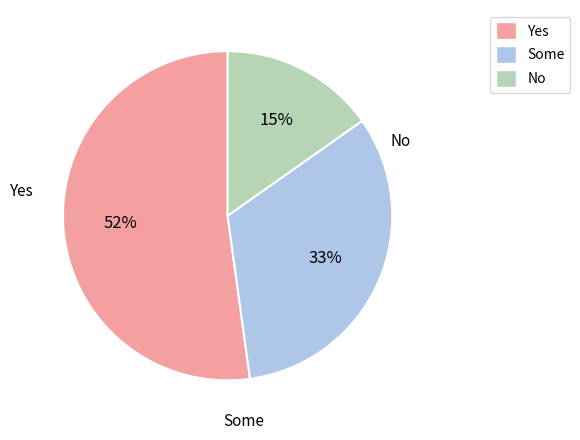

Is it true that Yes is 65% of the pie?

False